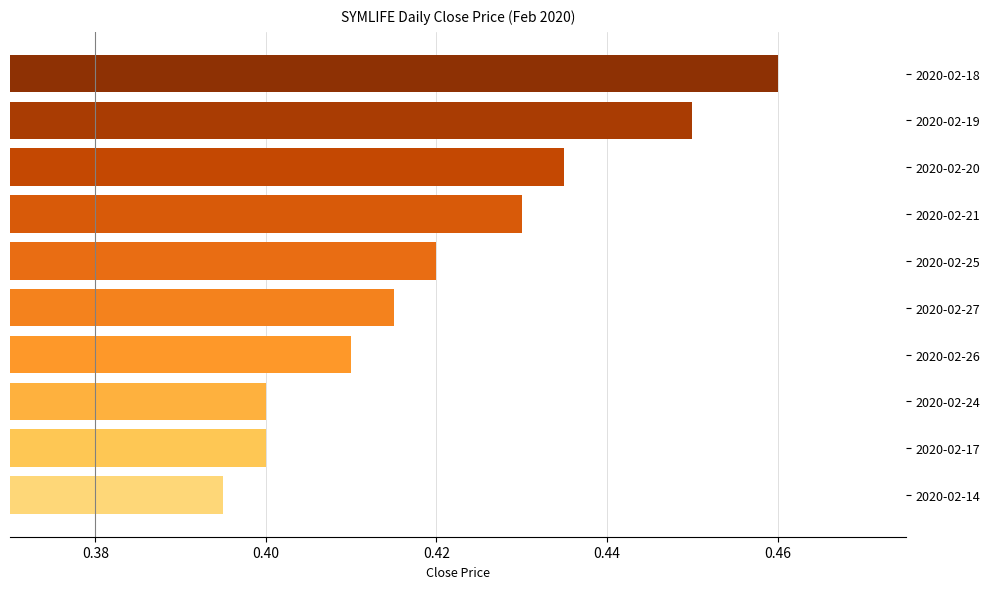

Between 2020-02-14 and 2020-02-25, which is larger?

2020-02-25